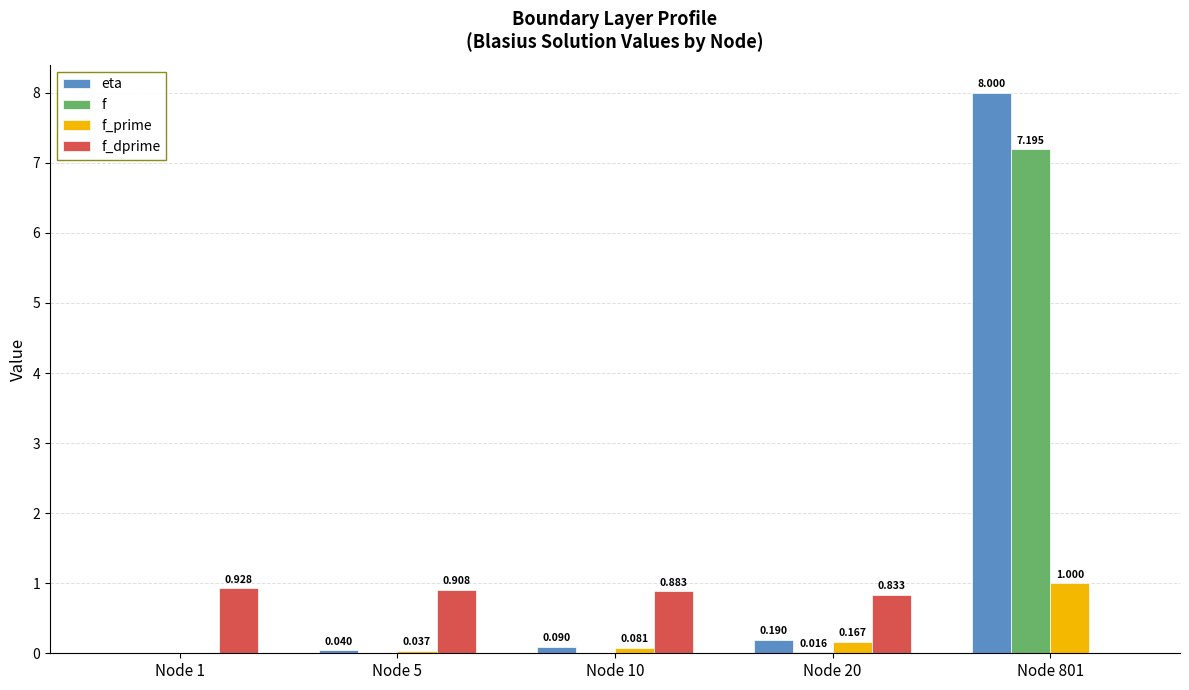

Between Node 5 and Node 10, which series saw the biggest shift?

eta